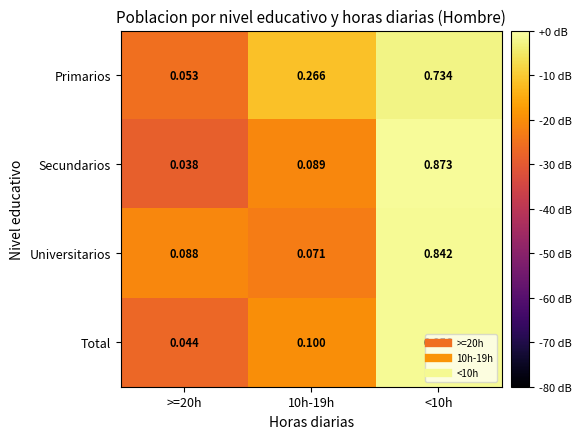

Rank the series at 10h-19h from highest to lowest value.

Primarios, Total, Secundarios, Universitarios